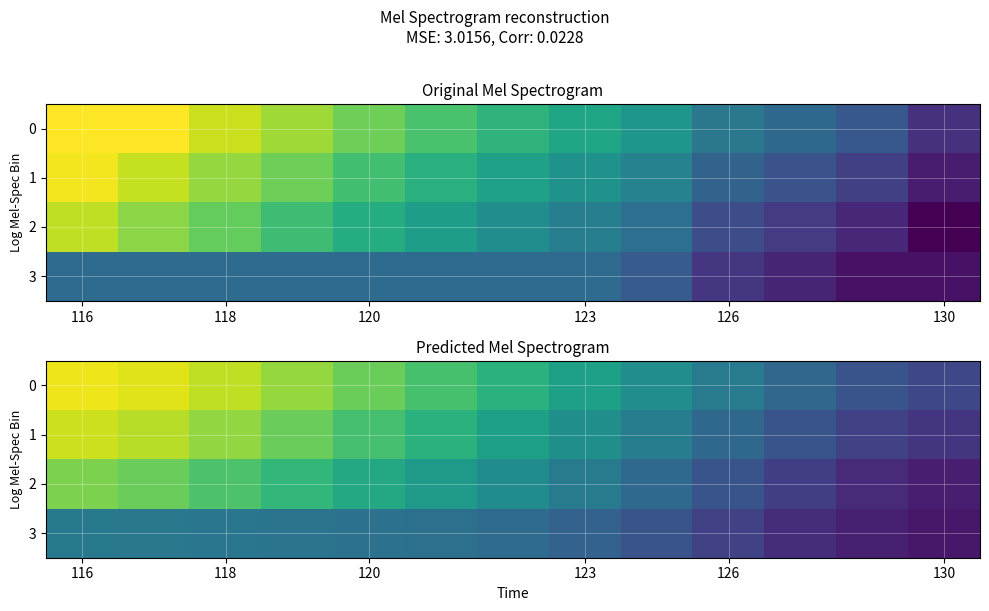

What is the total value across all series at 6?

1612.6